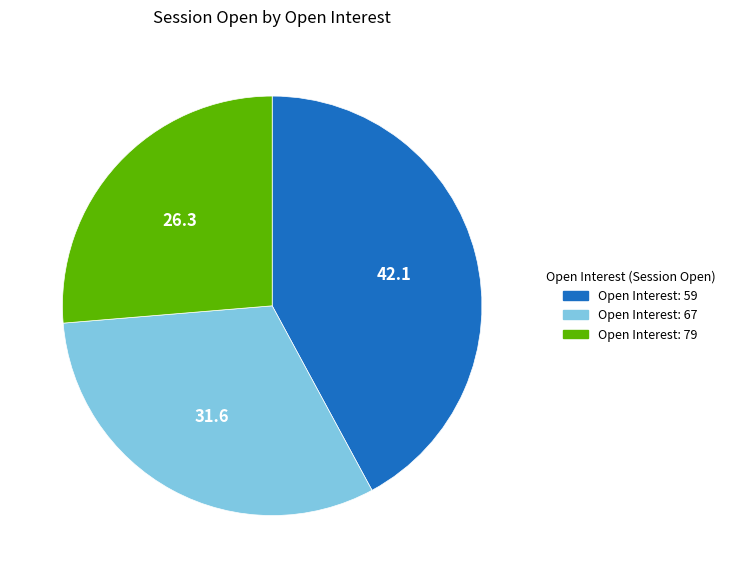

How many segments does this pie chart have?

3